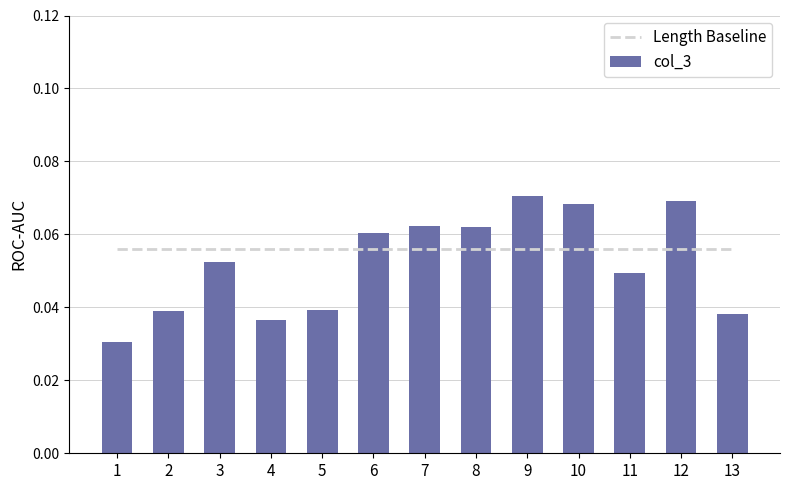

Is the value of col_3 at 12 greater than the value of Length Baseline at 1?

Yes